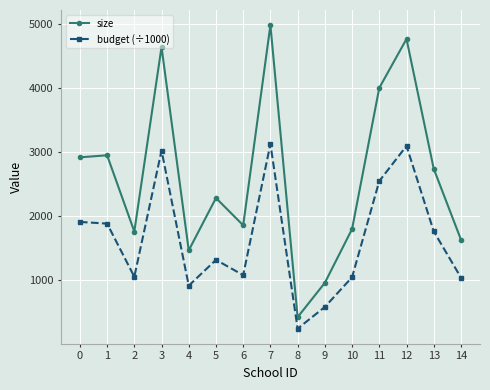

What is the lowest value of the size series?

427.0